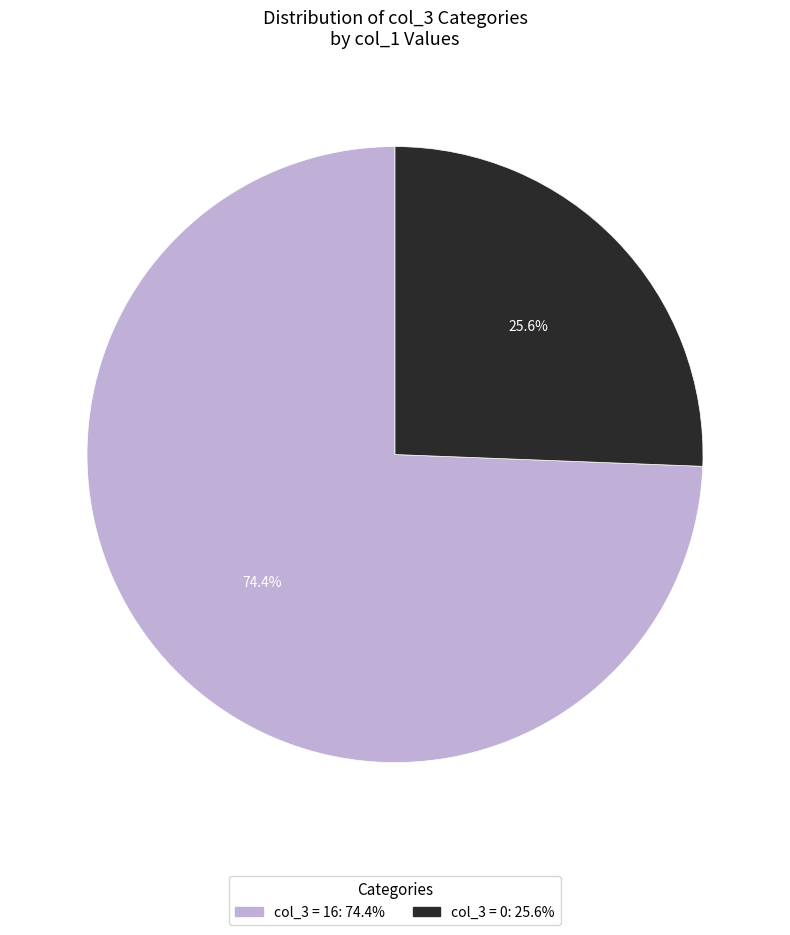

Is there any slice that represents more than half of the pie?

Yes